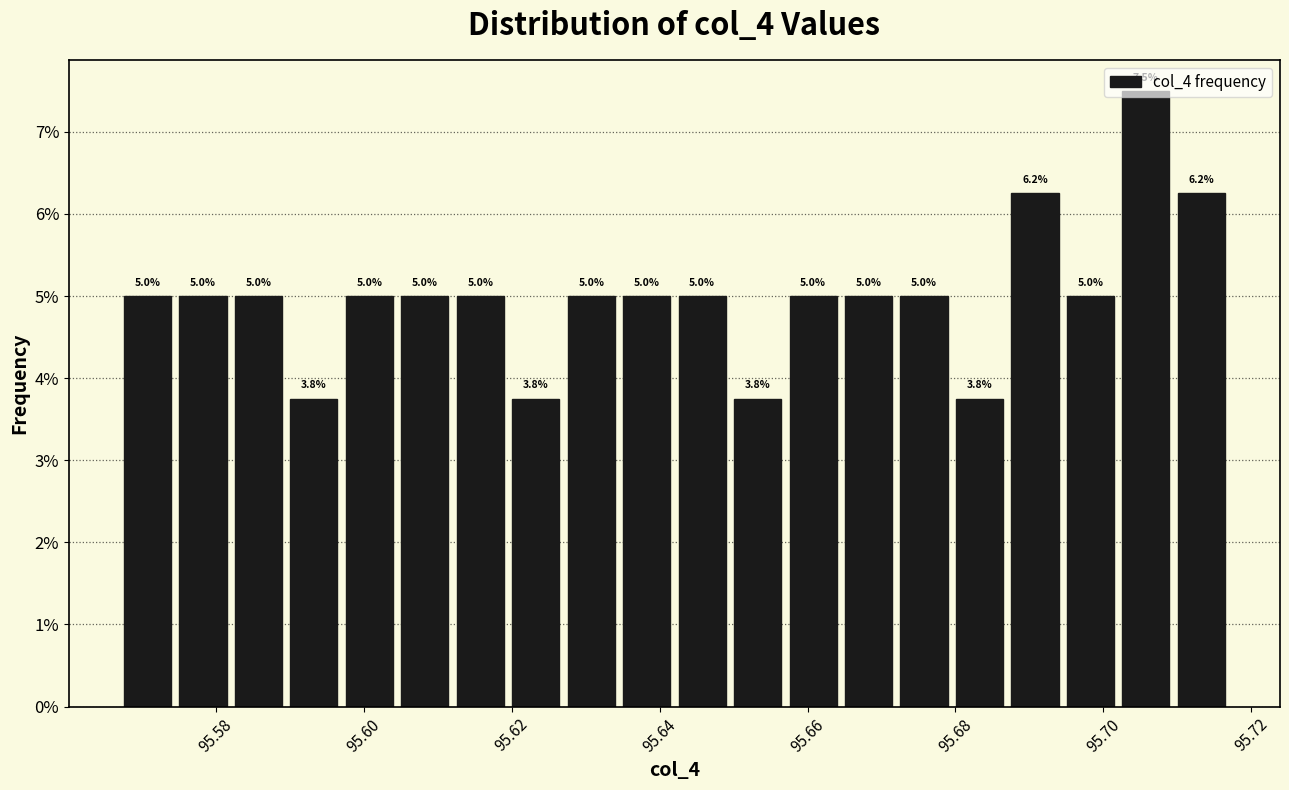

Around what value on the x-axis is the tallest bar? Give the approximate position of its centre, as read against the axis.

95.706